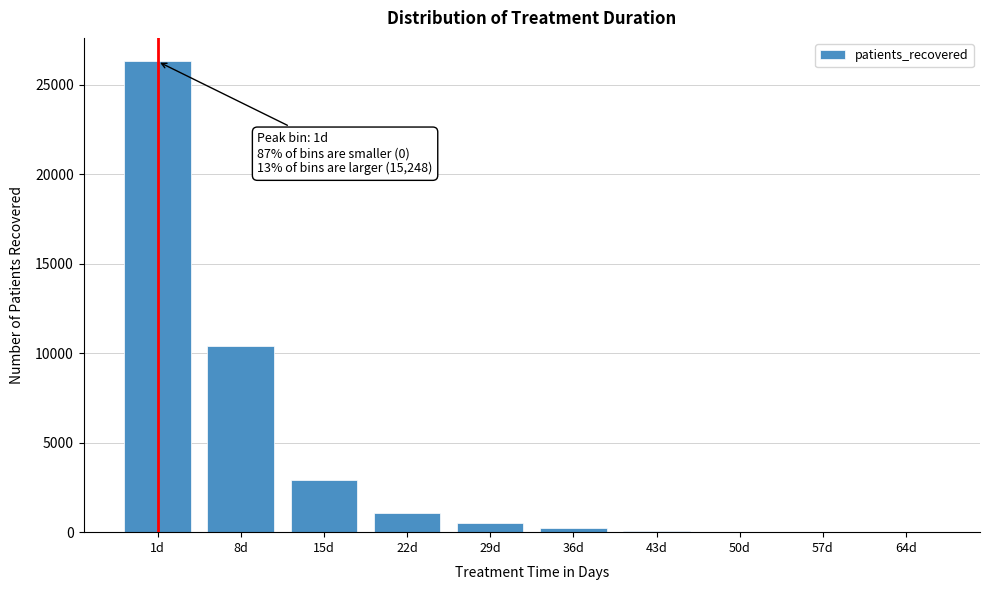

Where is the data nearest to the value 13155?

8d